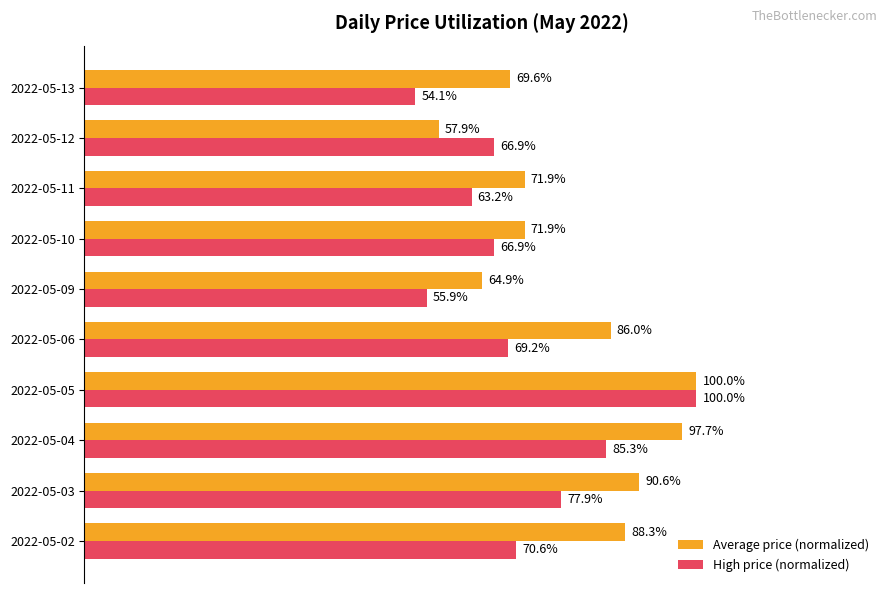

At 2022-05-13, list the series in order from smallest to largest.

High price (normalized), Average price (normalized)